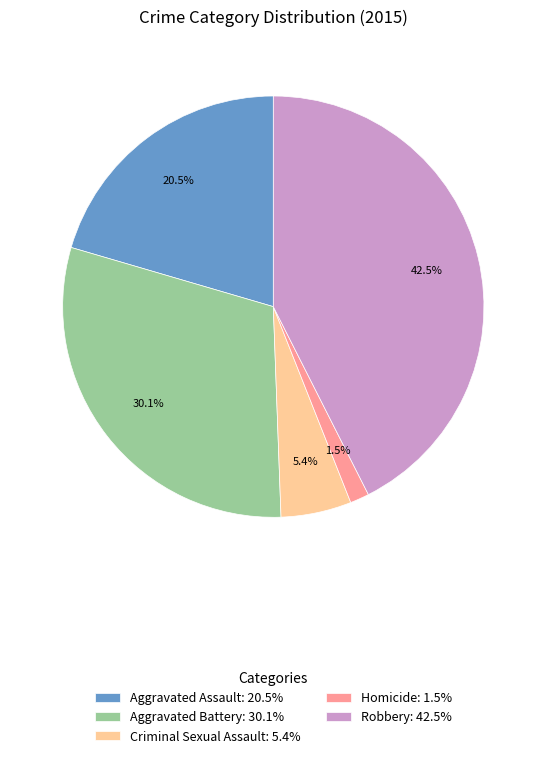

Rank the categories by value from highest to lowest.

Robbery, Aggravated Battery, Aggravated Assault, Criminal Sexual Assault, Homicide